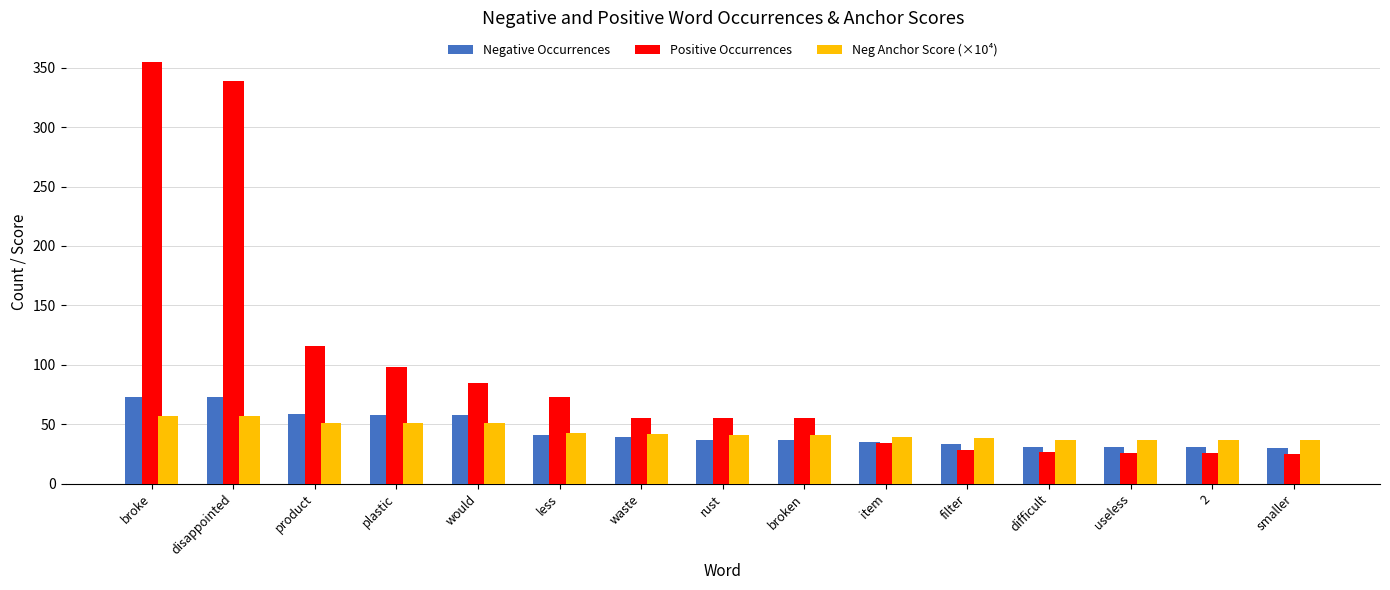

What is the minimum value for Neg Anchor Score (×10⁴)?

36.5